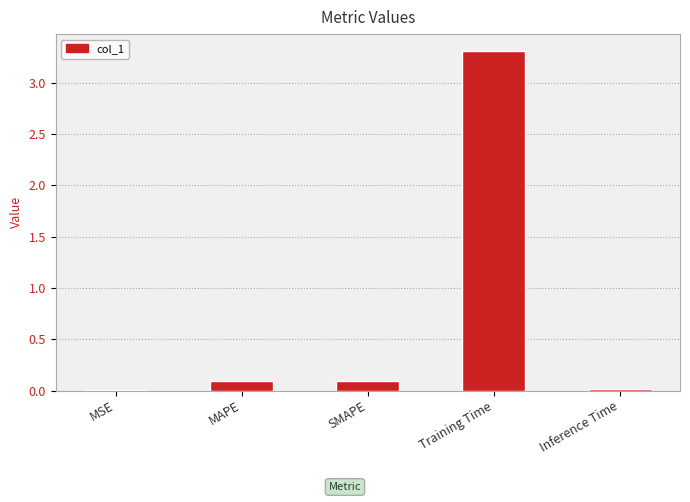

What is the change in value from MSE to SMAPE?

+0.1